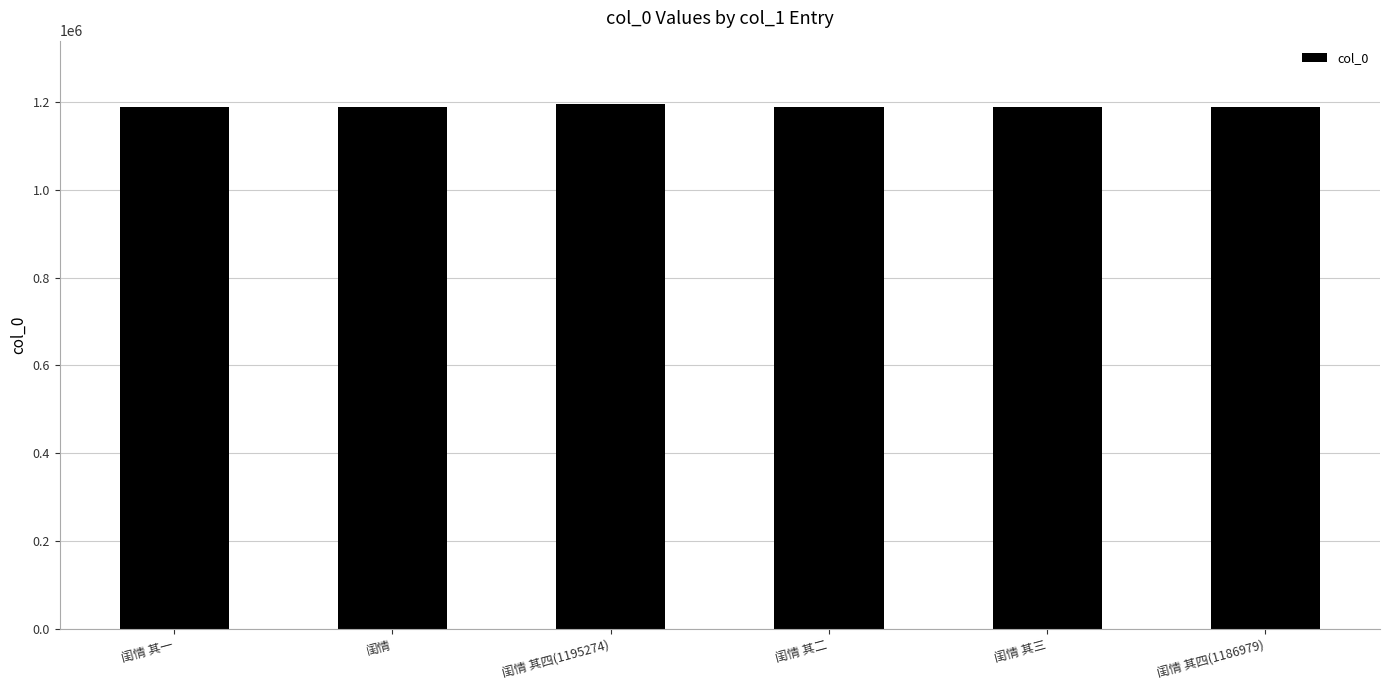

Is it true that the value at 闺情 其二 is 519891?

False